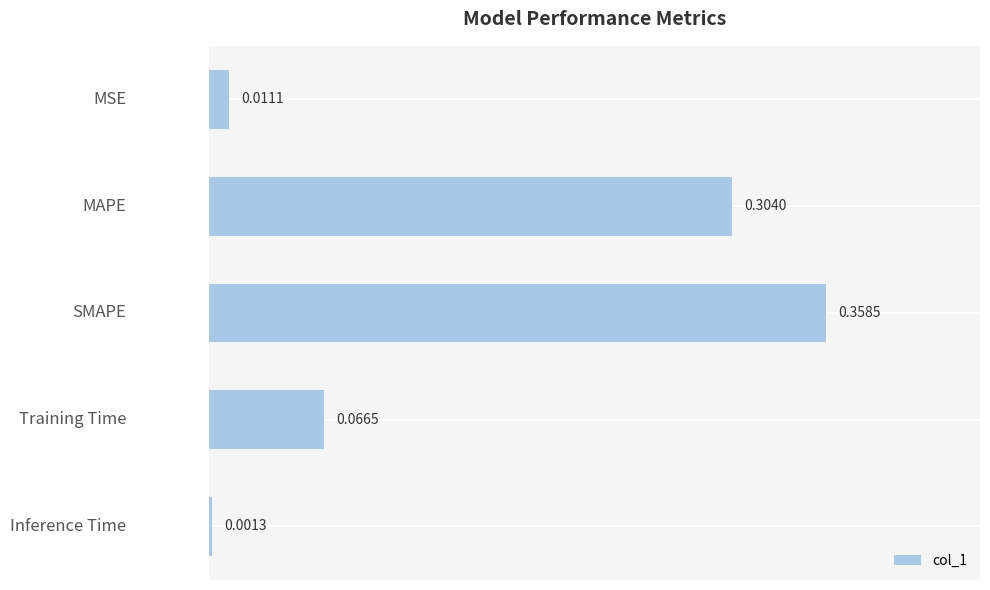

At which label is the value closest to 0?

Inference Time